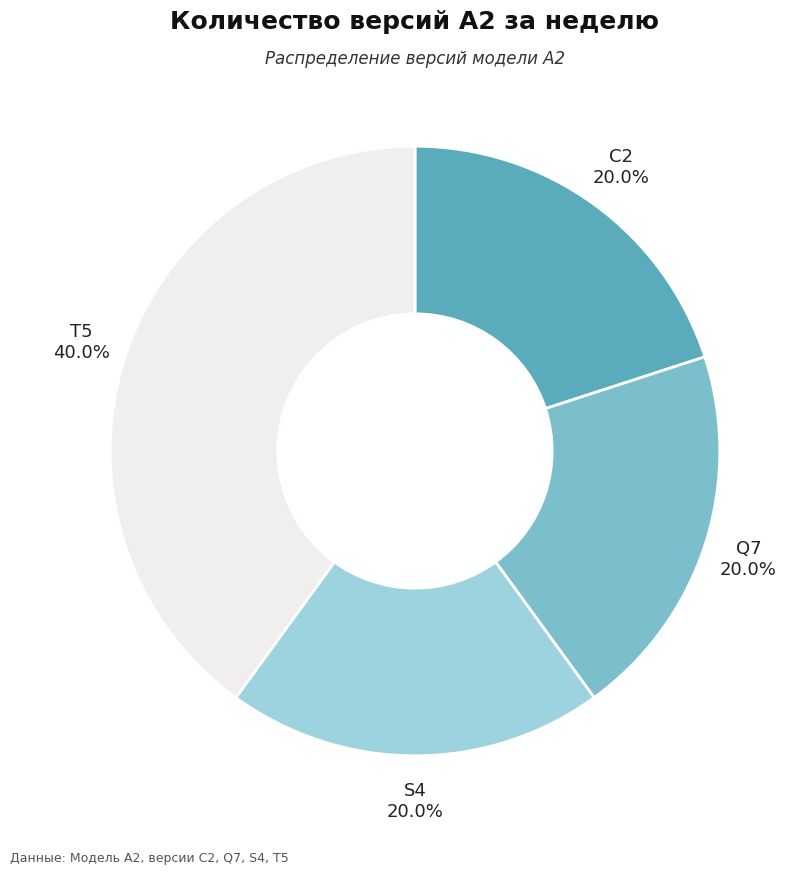

Does any single category account for the majority?

No